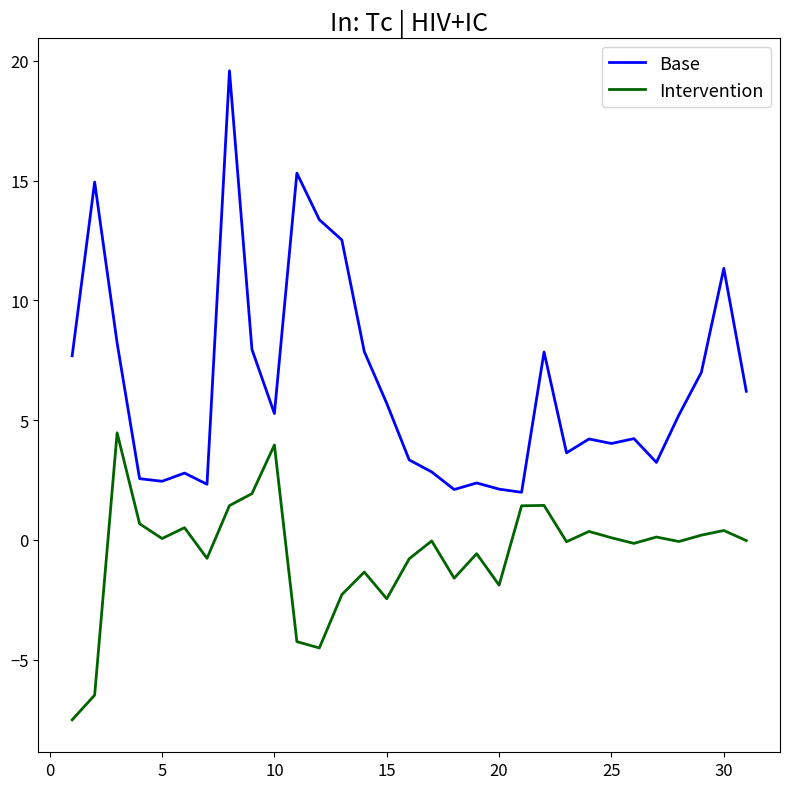

Which series has the widest spread of values?

Base